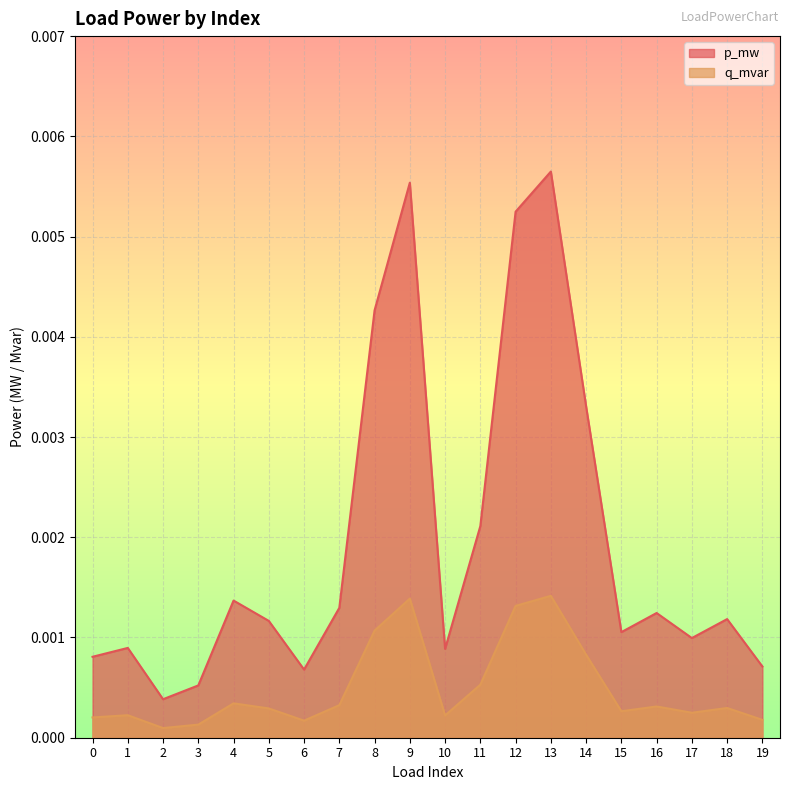

Between 7 and 8, which series saw the biggest shift?

p_mw